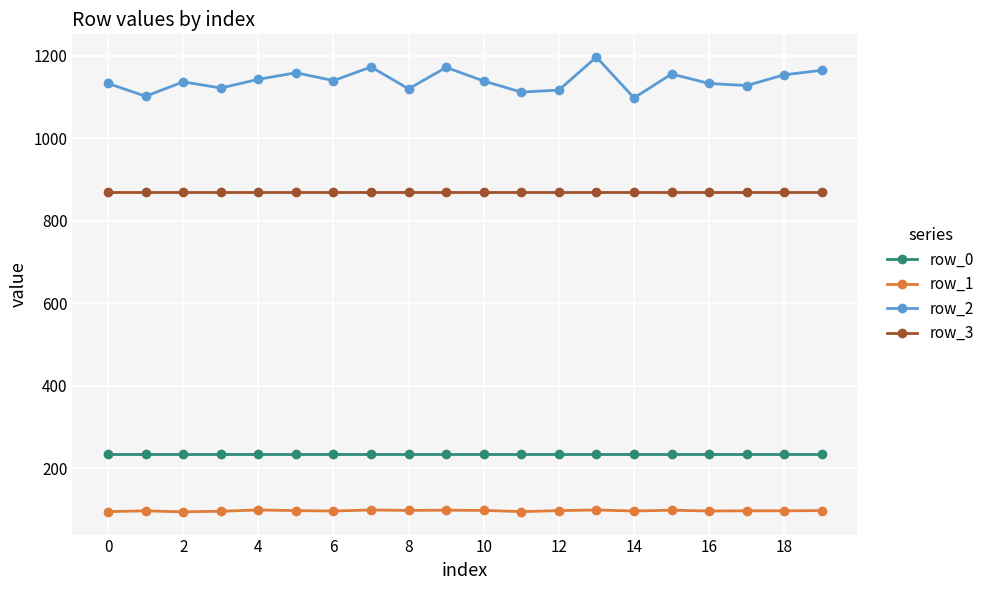

How many data points does each series have?

20